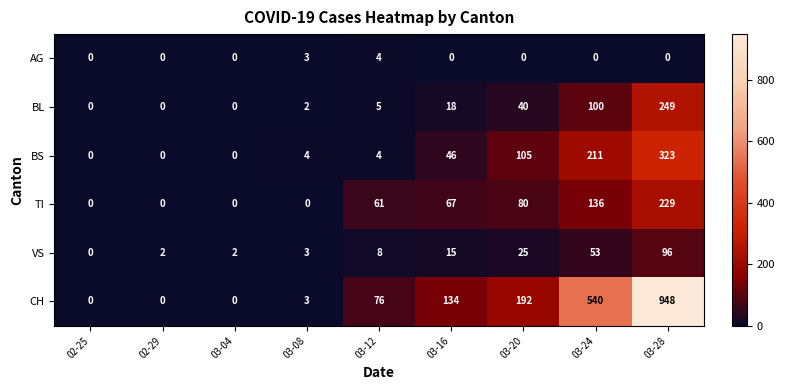

The value of VS at 02-29 is 3. True or false?

False